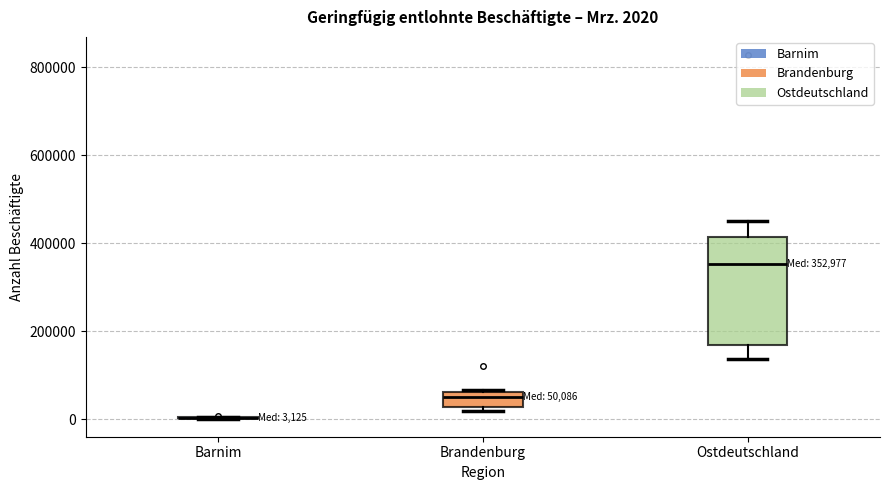

Comparing the boxes themselves (not the whiskers), which one is the tallest?

Ostdeutschland